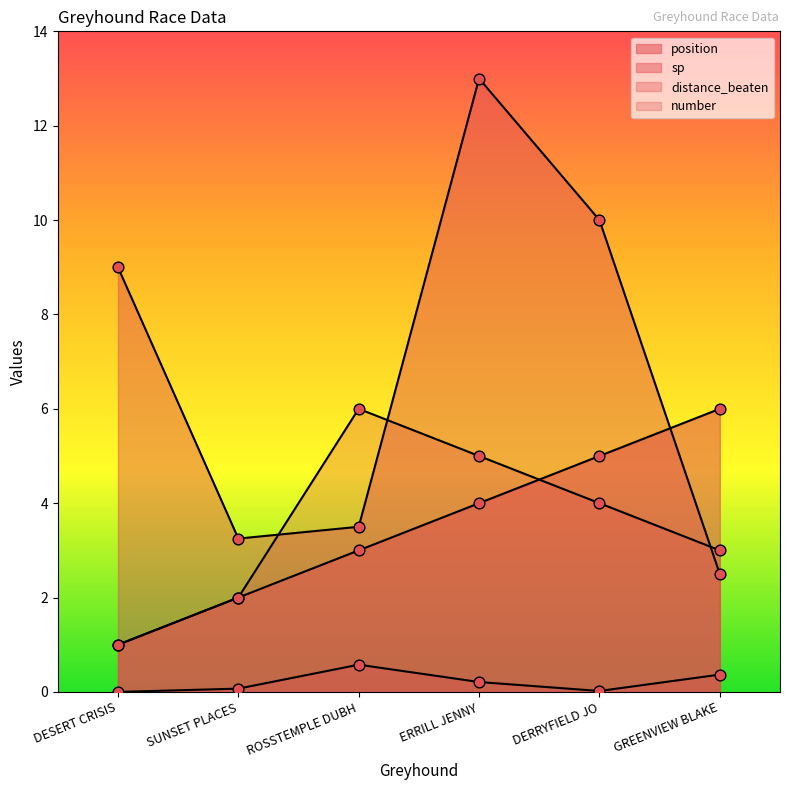

What is the total value across all series at DERRYFIELD JO?

19.0